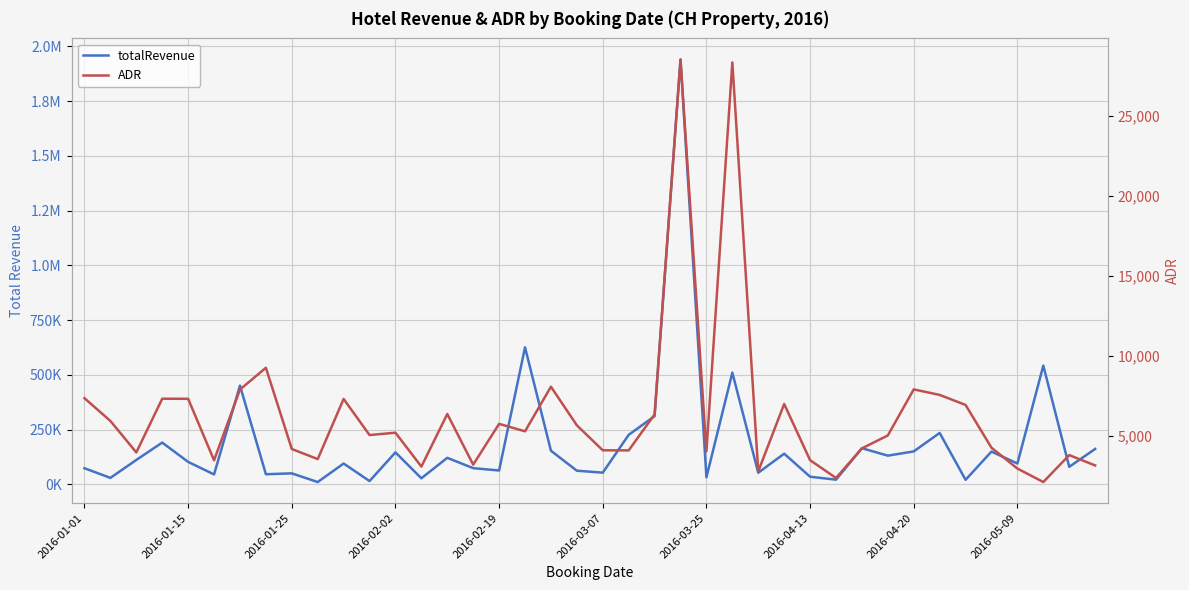

True or false: totalRevenue and ADR intersect in this chart.

False